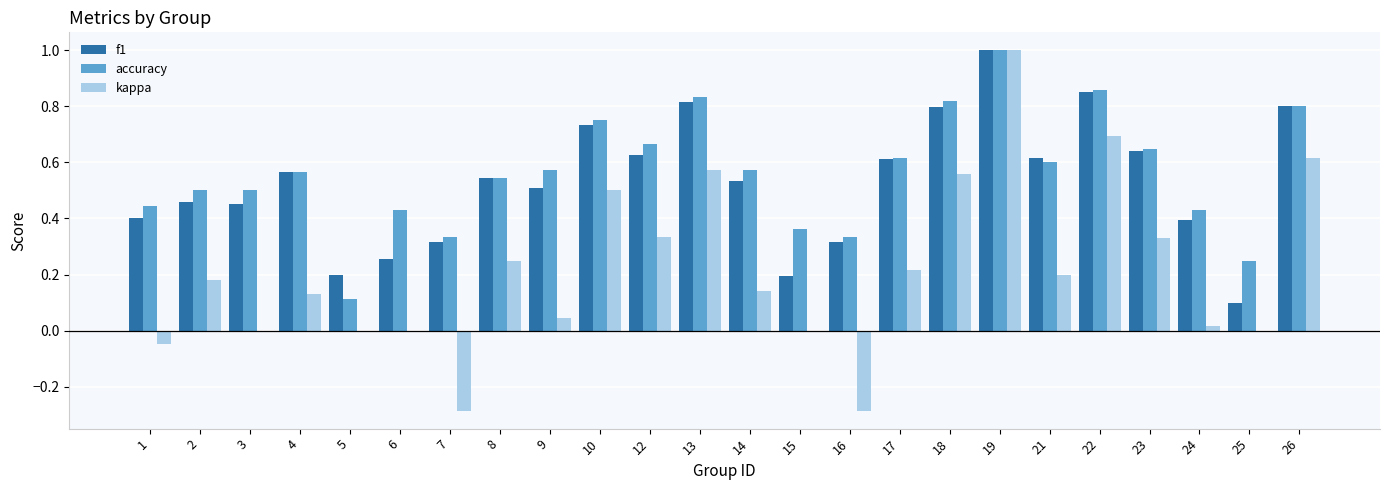

What is the maximum value shown in the chart?

1.0